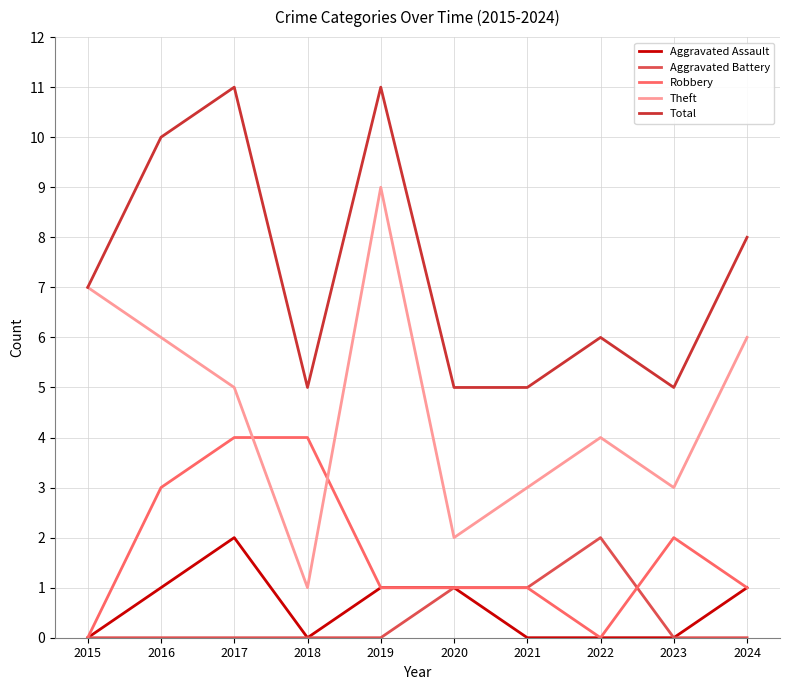

How many lines are shown in the chart?

5